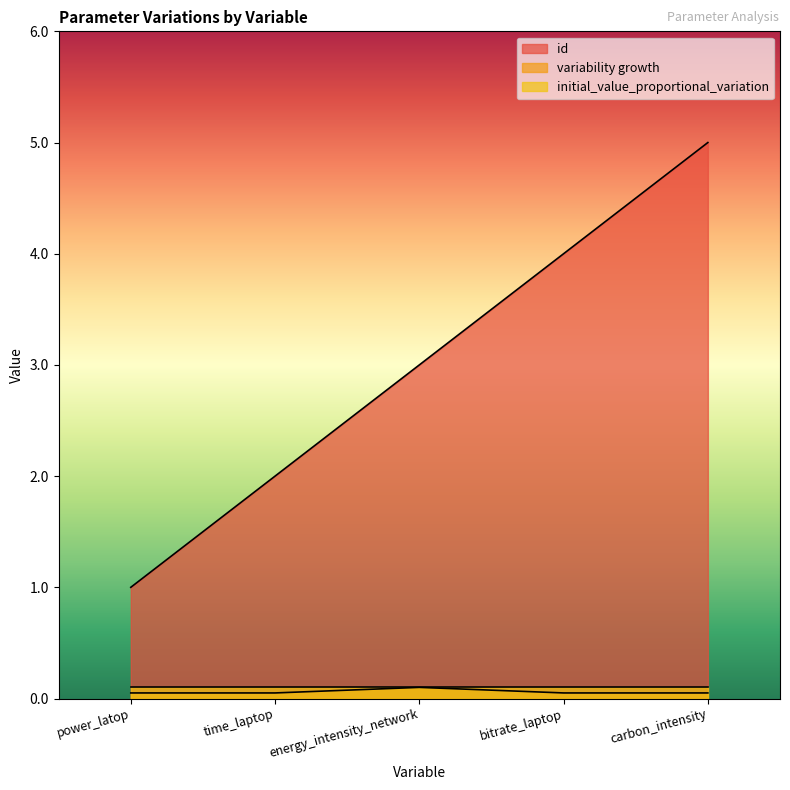

How many interior local peaks does the variability growth series have?

1